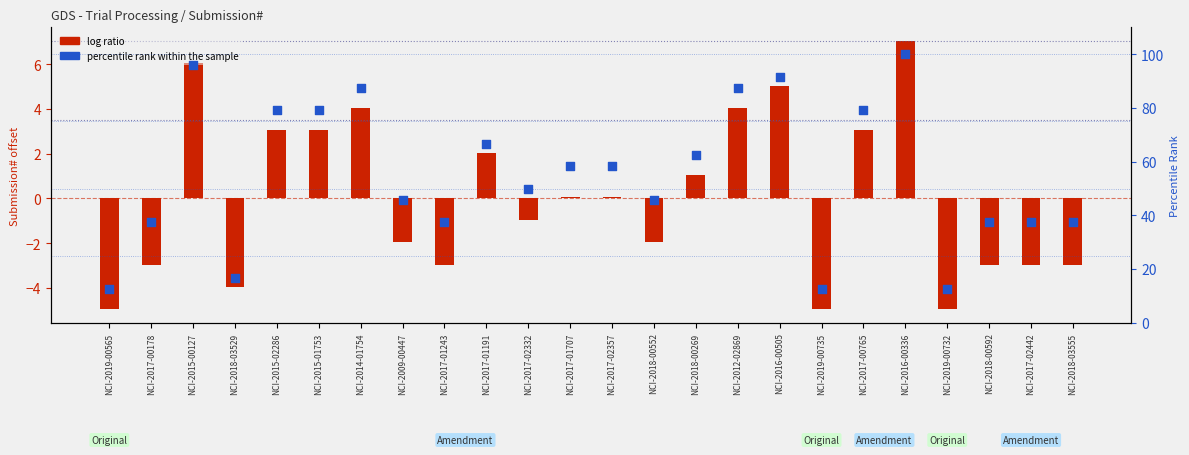

At which category is the sum across all series the highest?

NCI-2016-00336